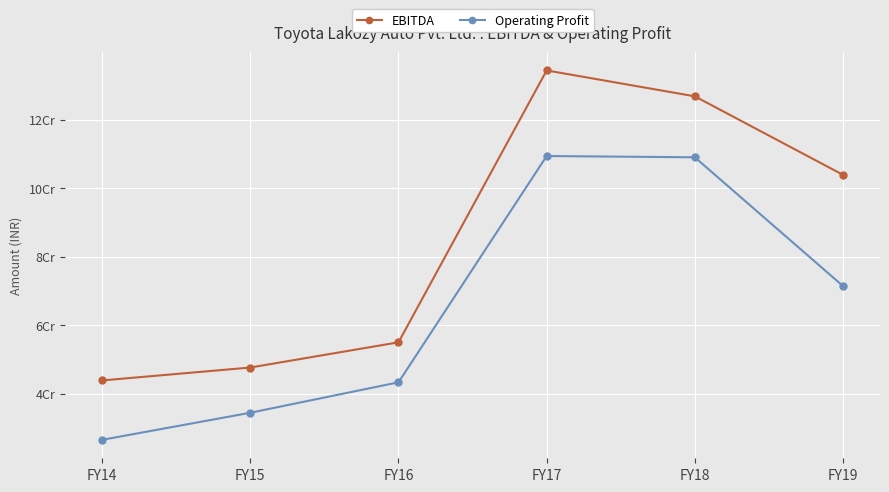

Does the chart have visible grid lines?

Yes